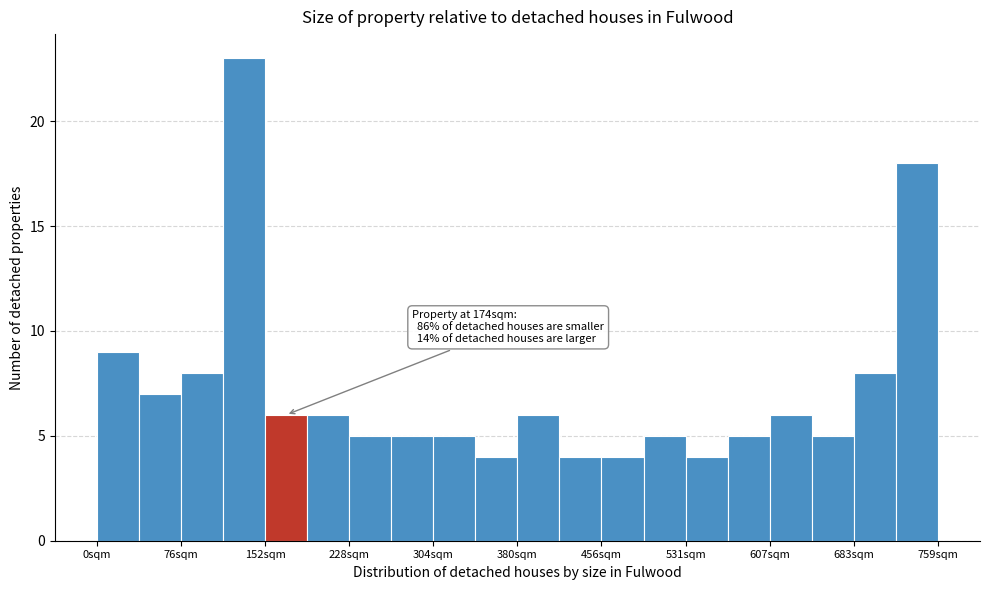

Read against the x-axis, roughly where is the centre of the tallest bar?

130